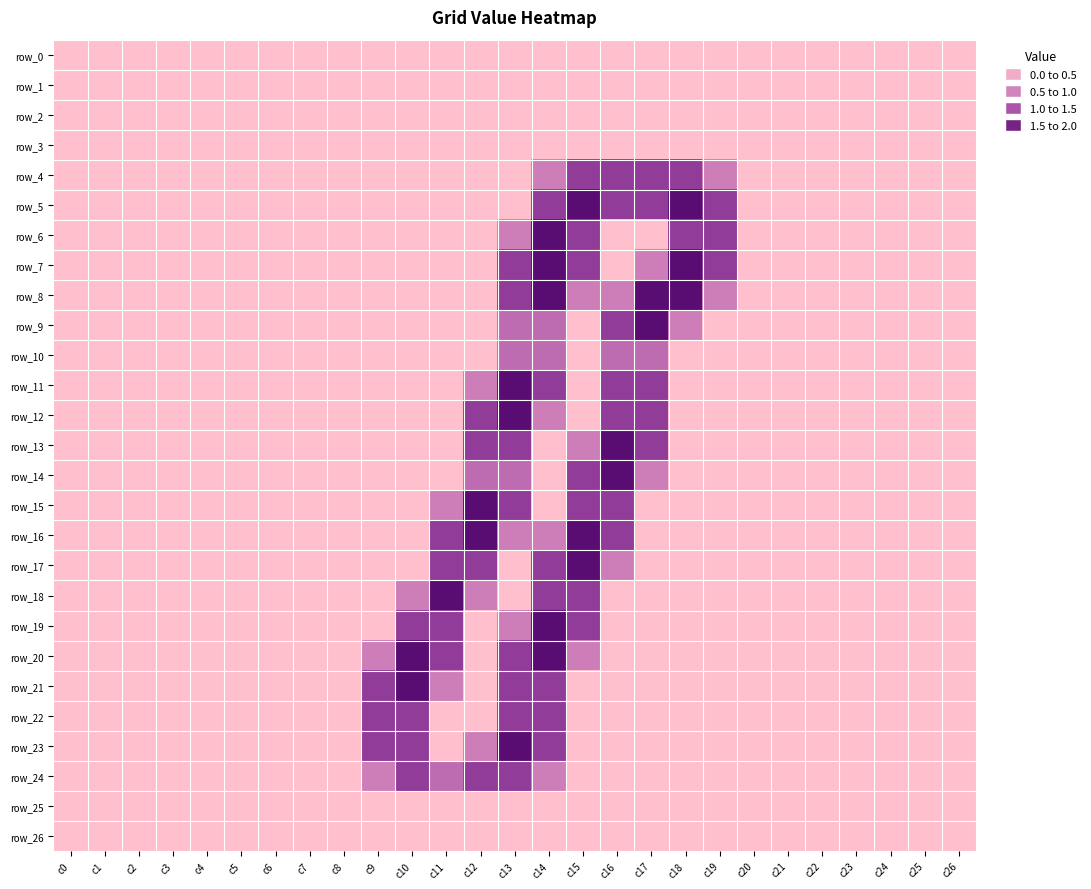

Is the value of row_26 at c16 greater than the value of row_10 at c11?

No